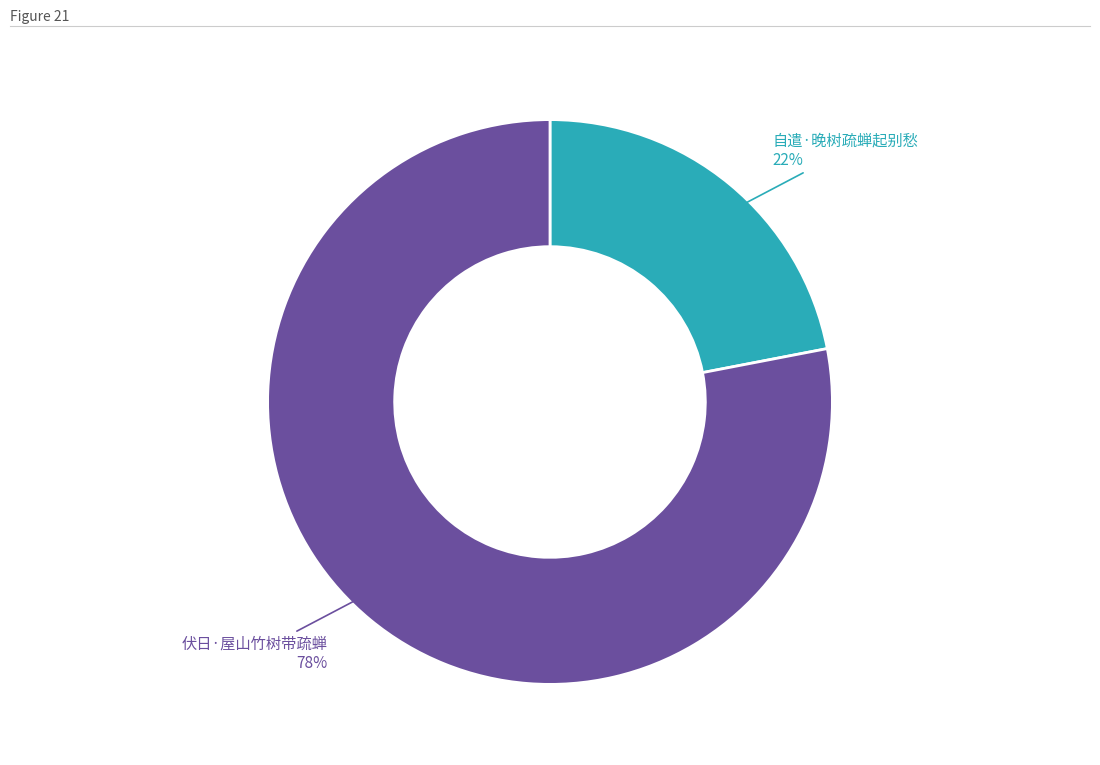

To the nearest percent, what is the average slice percentage?

50%